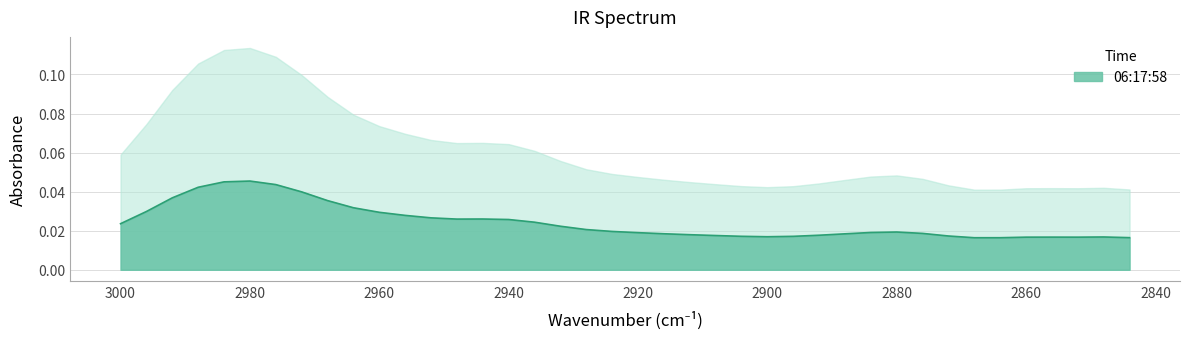

Where is the first local maximum?

2980